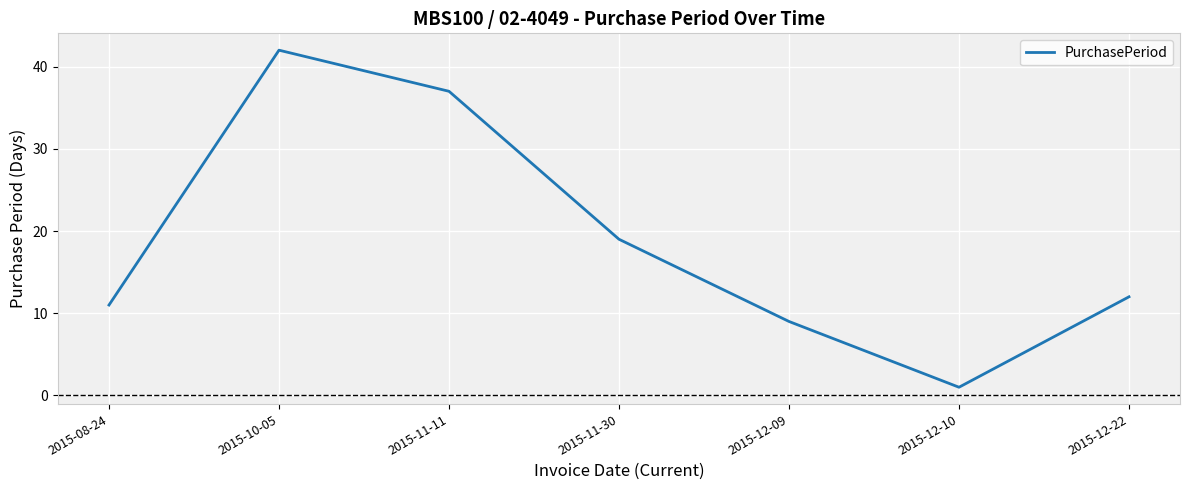

At which category does the chart reach its peak across all series?

2015-10-05